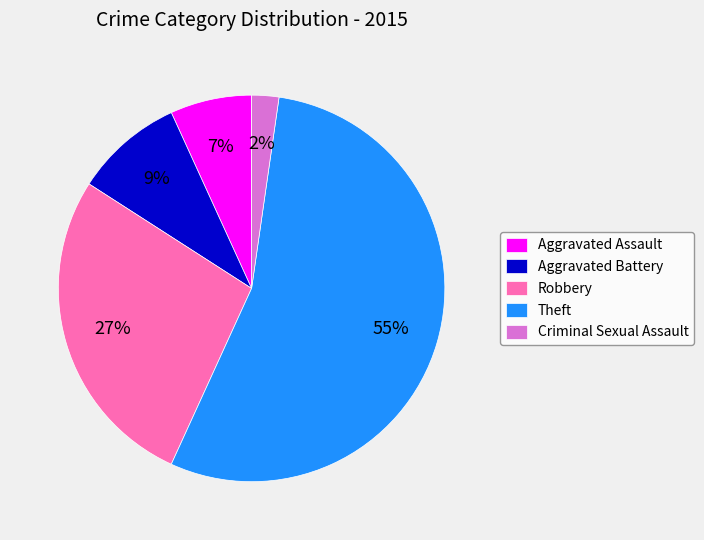

Which category accounts for the majority?

Theft